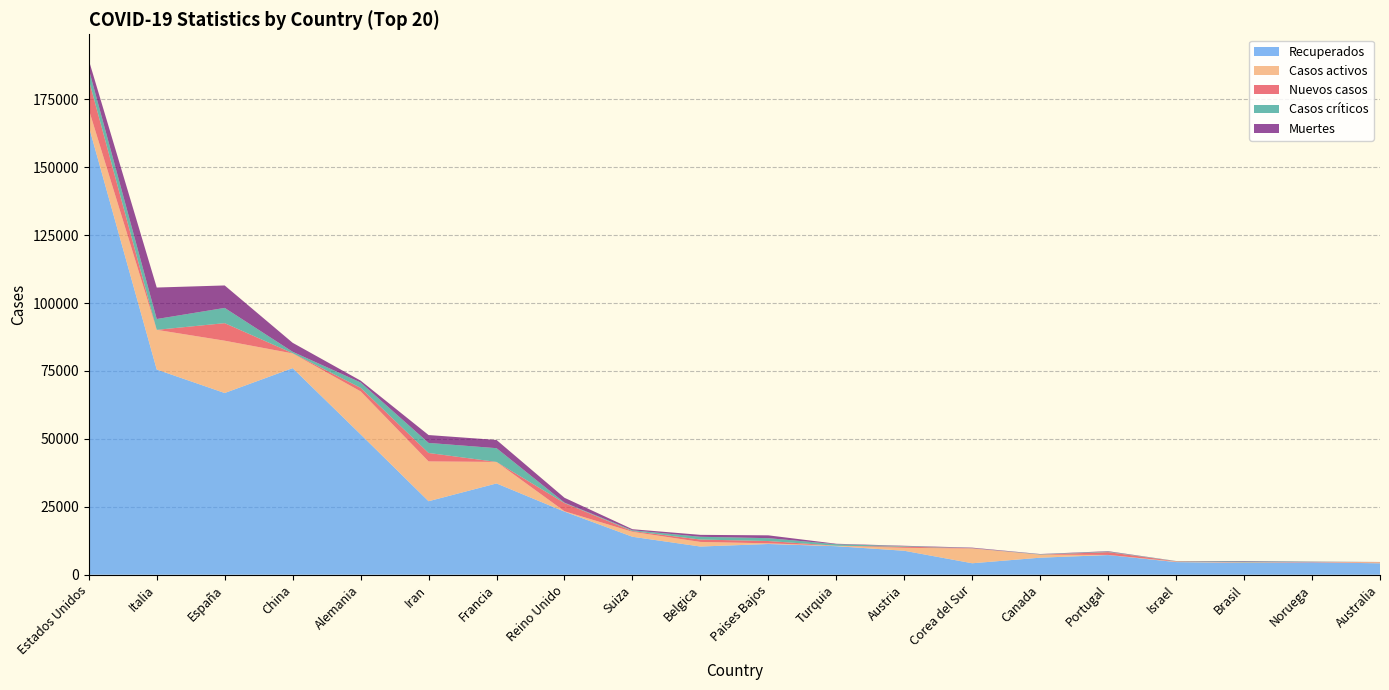

Reading left to right, list all the values displayed in this chart.

Recuperados: 165074	75528	66889	76052	51674	27051	33599	23226	13968	10374	11306	10497	8815	4216	6268	7240	4651	4390	4556	4205
Casos activos: 6210	14620	19259	5408	15824	14656	7927	135	1823	1696	250	162	1095	5408	1114	43	163	127	13	337
Nuevos casos: 10896	0	6461	79	1295	3110	0	3009	264	876	845	0	420	125	26	1035	136	55	160	101
Casos críticos: 3893	3981	5607	528	1979	3703	5056	163	301	1021	1053	568	198	55	120	188	83	296	97	28
Muertes: 3400	11591	8269	3305	682	2898	3024	1789	395	705	1039	168	128	162	92	160	17	168	36	19